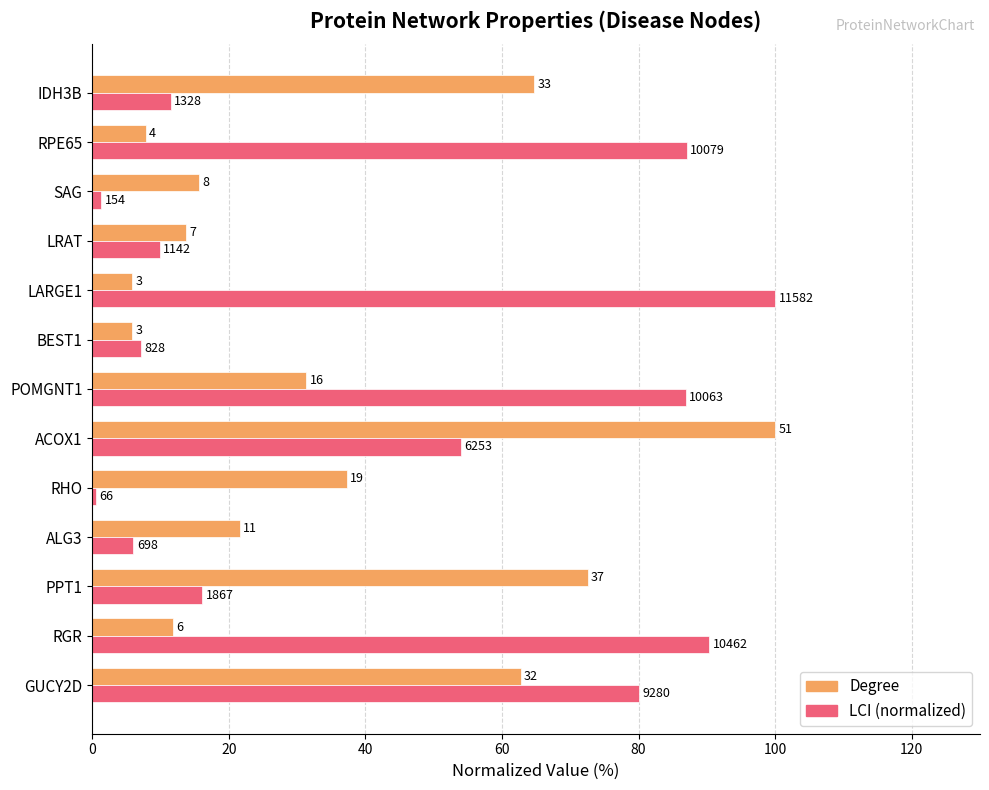

What are all the series names shown in the legend?

Degree, LCI (normalized)